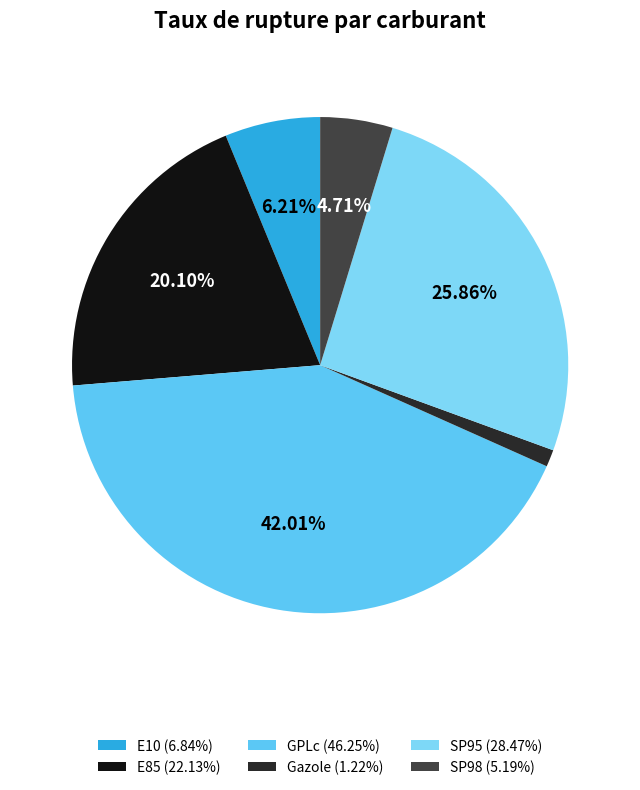

How many segments does this pie chart have?

6